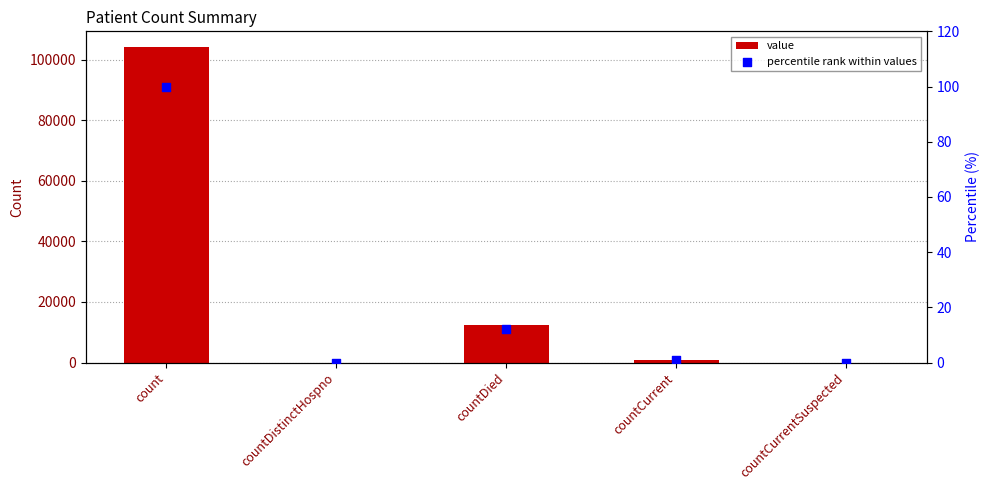

Is the value of percentile rank within values at countDied greater than the value of value at countDistinctHospno?

Yes